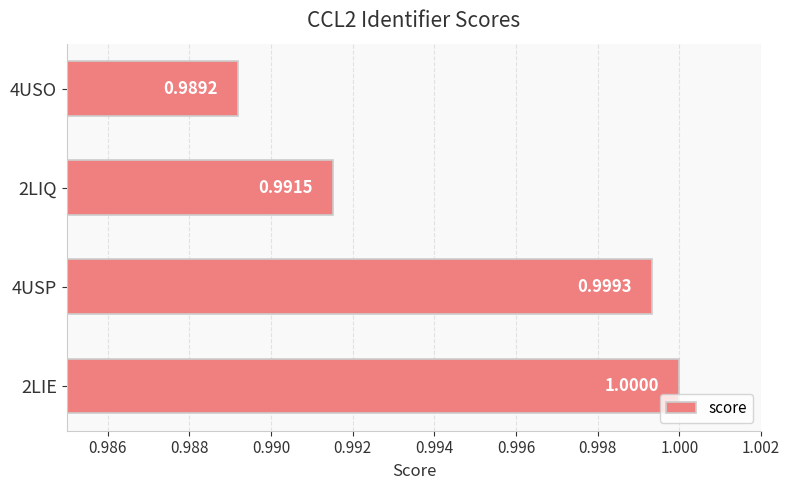

What is the sum of the values at 2LIE and 4USO?

2.0